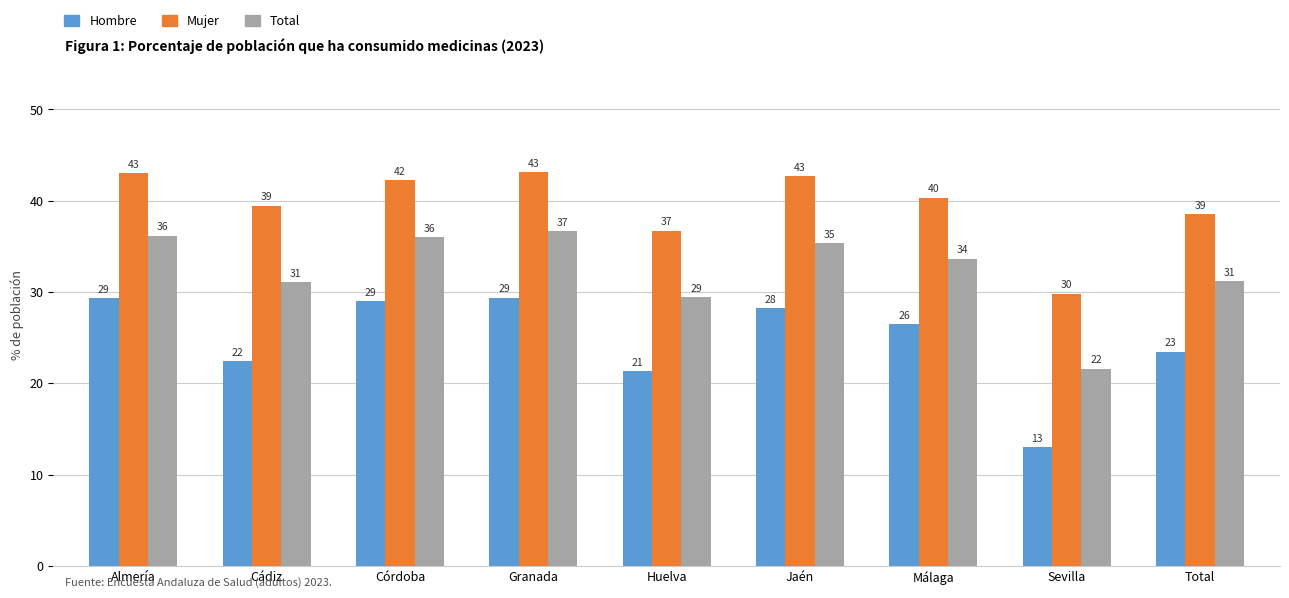

How many bars are there in each group?

3